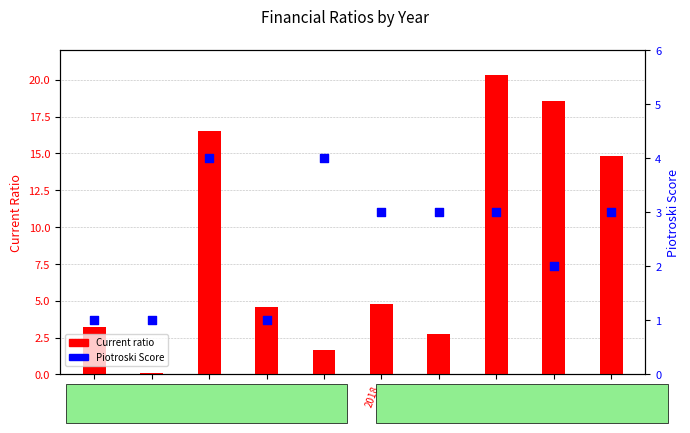

What are all the series names shown in the legend?

Current ratio, Piotroski Score